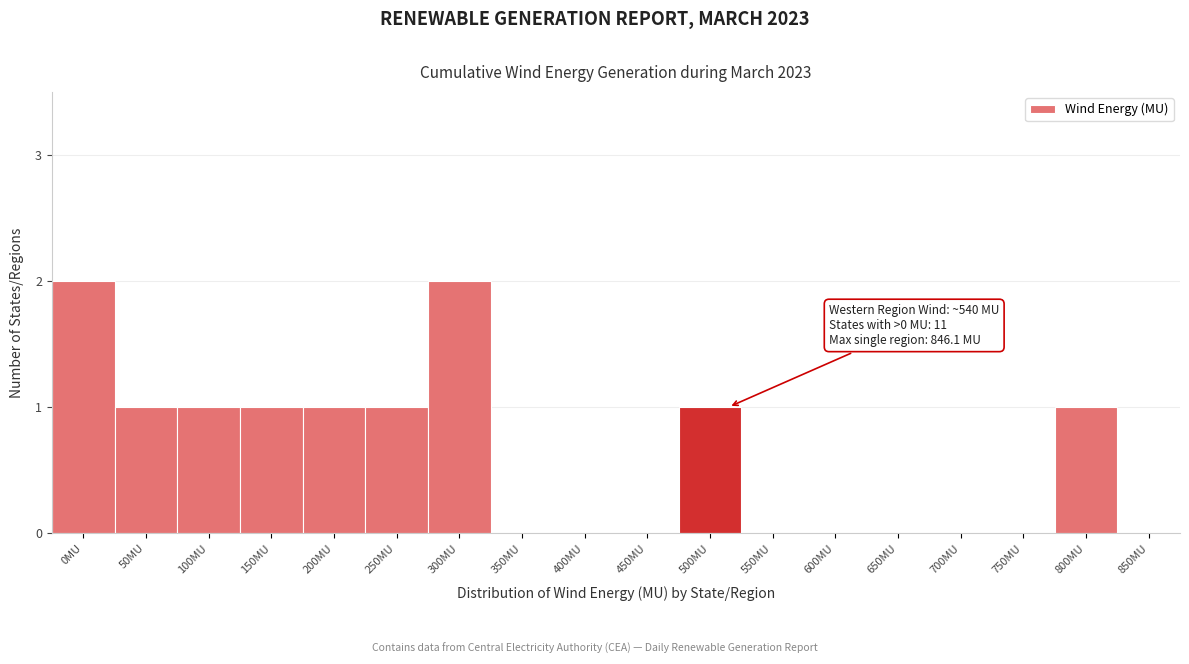

Reading right to left, extract all data points from this chart.

850MU=0	800MU=1	750MU=0	700MU=0	650MU=0	600MU=0	550MU=0	500MU=1	450MU=0	400MU=0	350MU=0	300MU=2	250MU=1	200MU=1	150MU=1	100MU=1	50MU=1	0MU=2